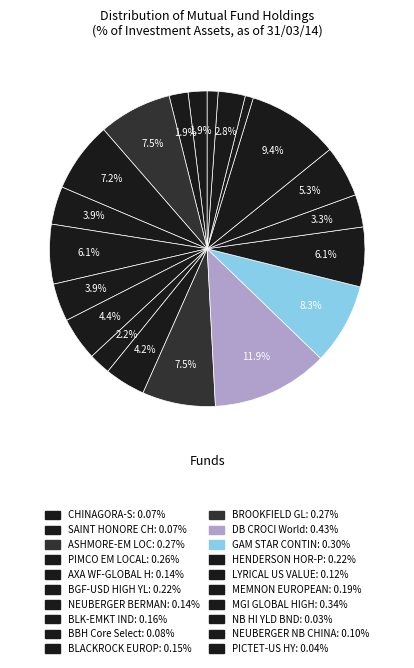

How many slices are in this pie chart?

20